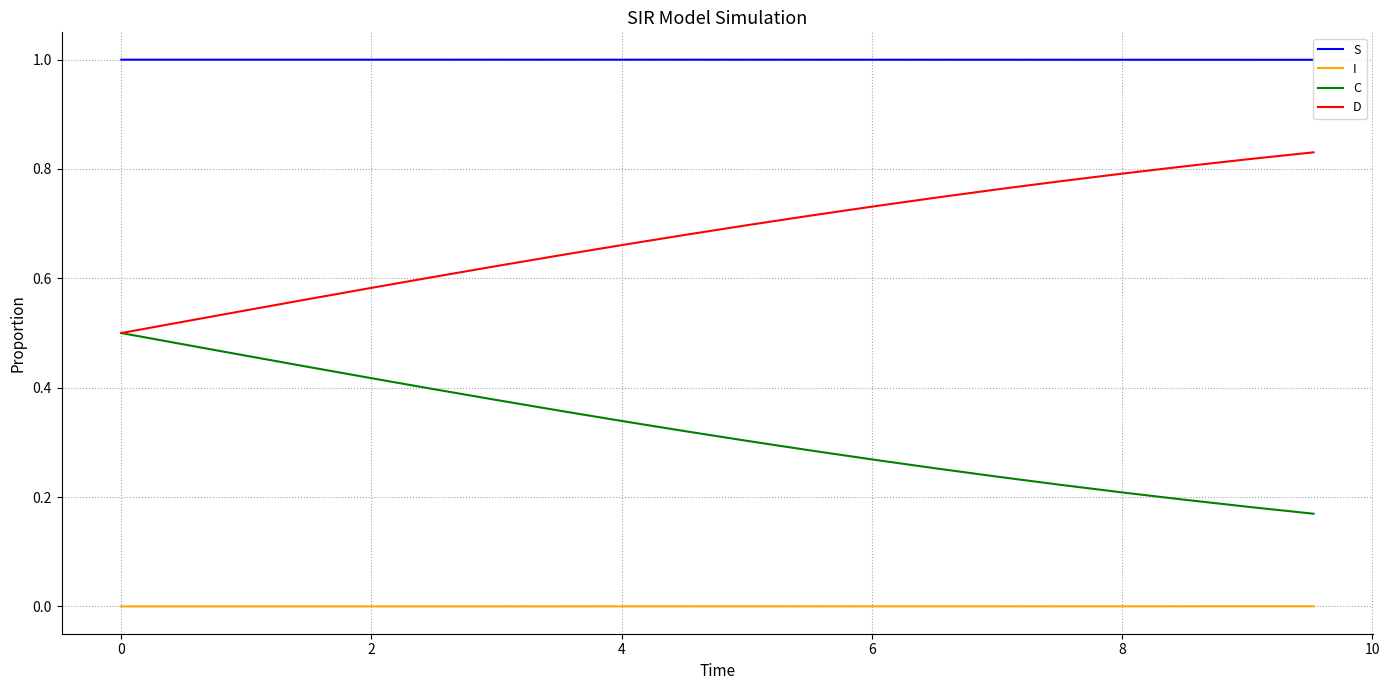

Which series has the largest total across all categories?

S